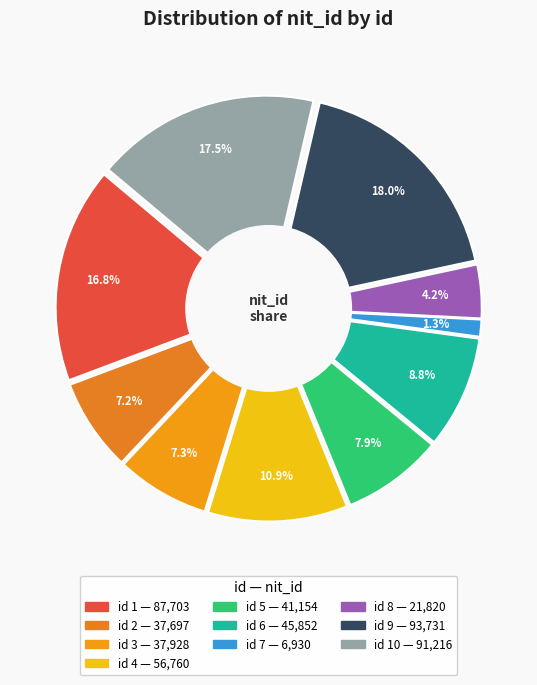

To the nearest percent, what is the difference between the largest and smallest slice percentages?

17%